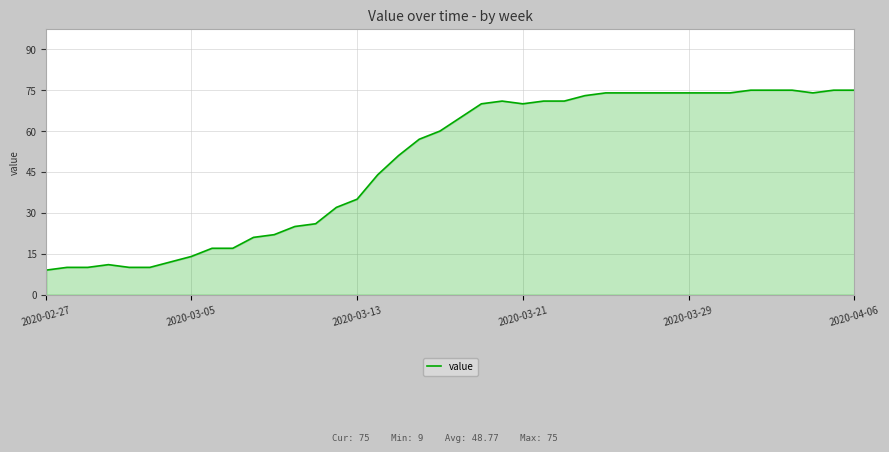

Reading left to right, what are all the values shown in this chart?

9	10	10	11	10	10	12	14	17	17	21	22	25	26	32	35	44	51	57	60	65	70	71	70	71	71	73	74	74	74	74	74	74	74	75	75	75	74	75	75